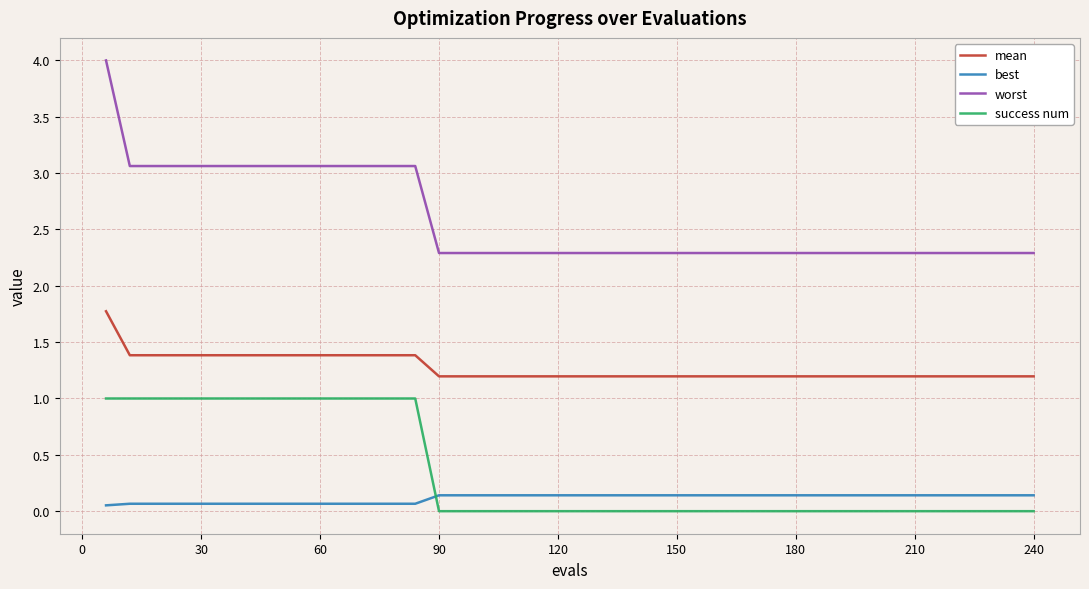

What is the lowest value of the mean series?

1.2